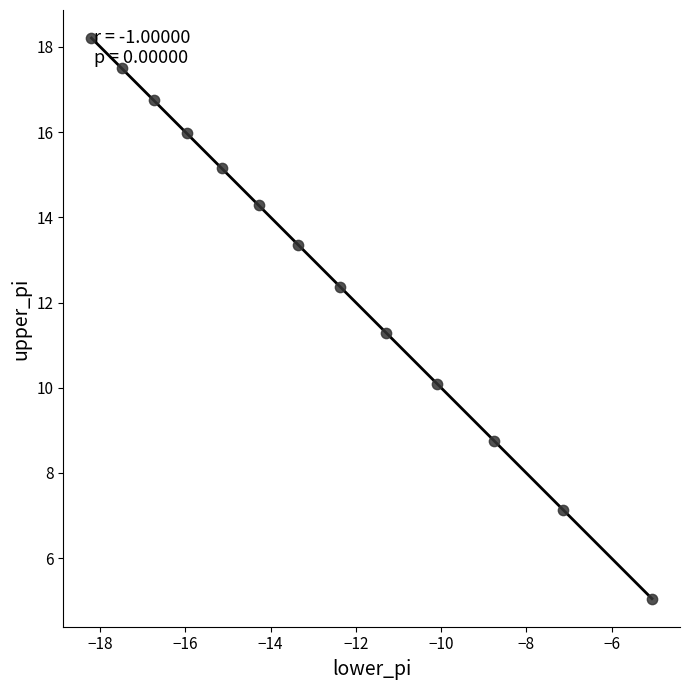

What is the range of Y values (max minus min)?

13.2